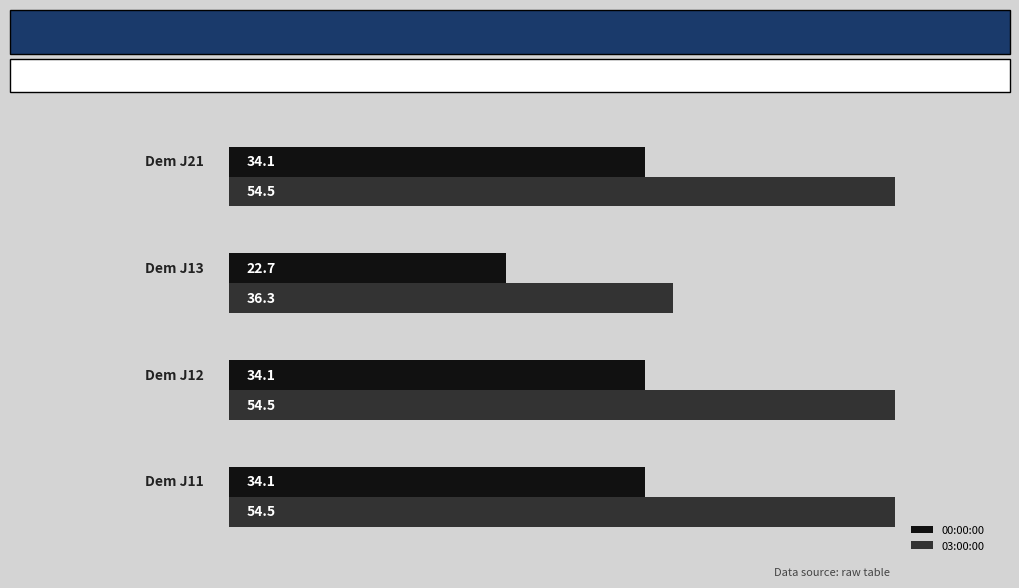

Which series has the widest spread of values?

03:00:00